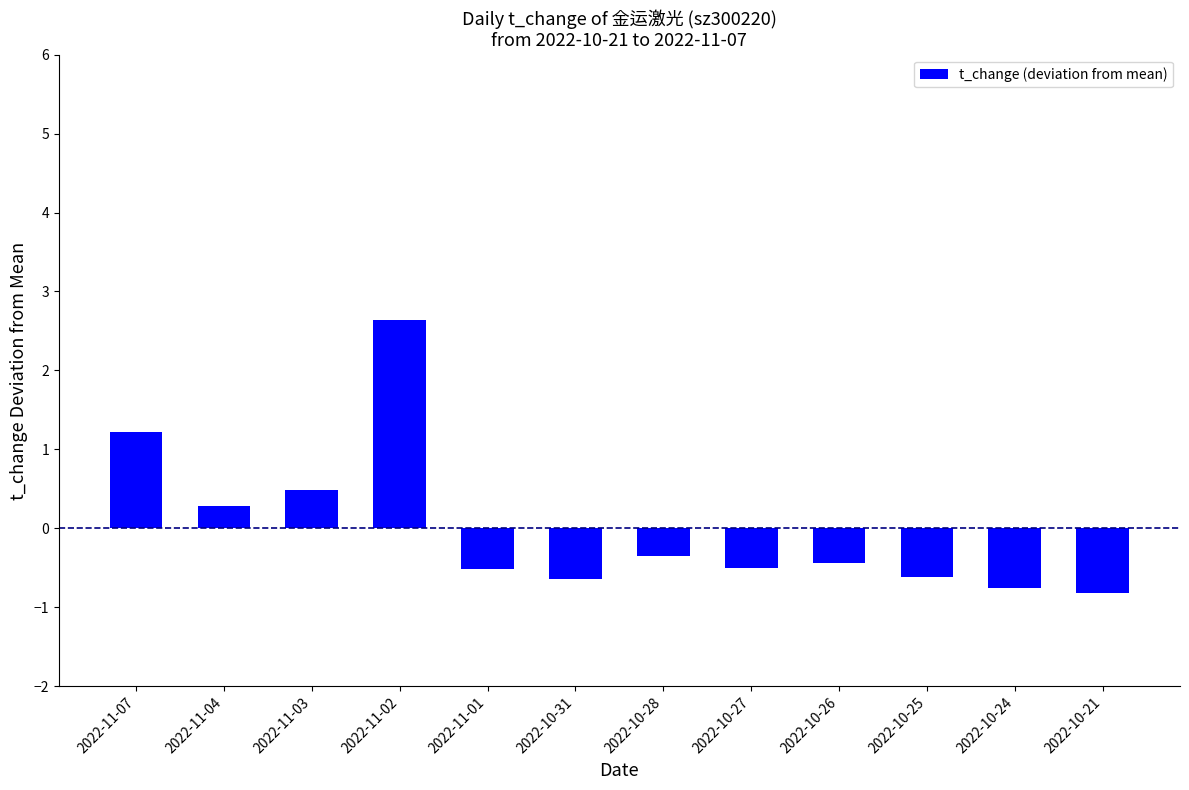

What position from the left is 2022-10-25?

10